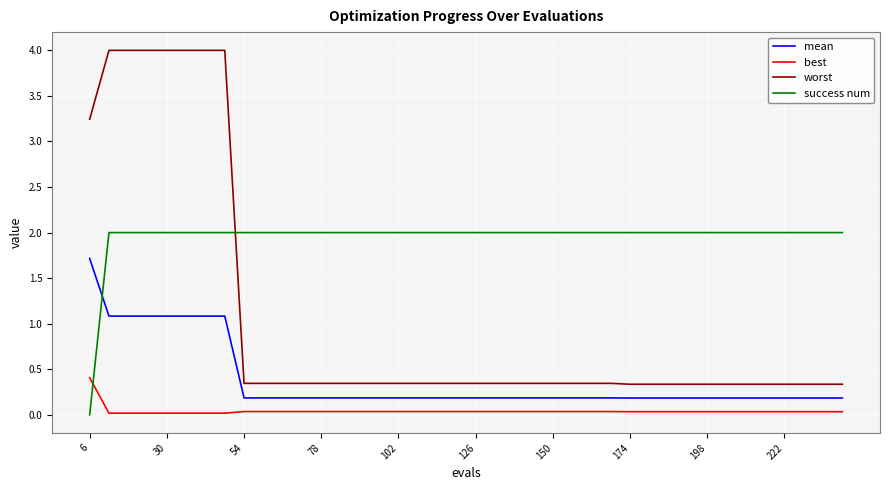

Is this an area chart (filled region under the line)?

No